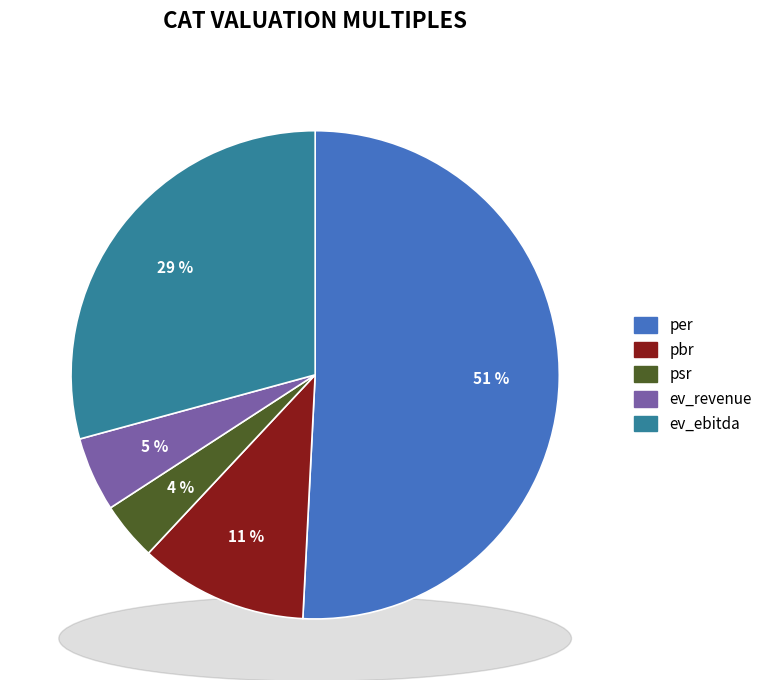

The ev_ebitda slice represents 29% of the pie. True or false?

True